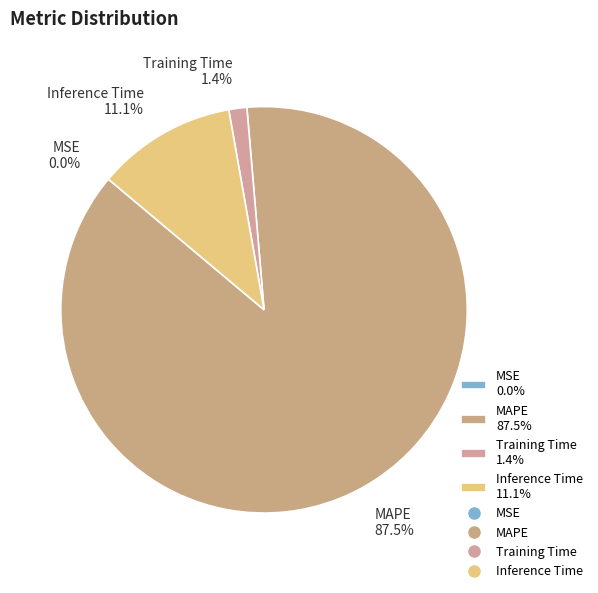

Which category has the biggest portion of the pie?

MAPE